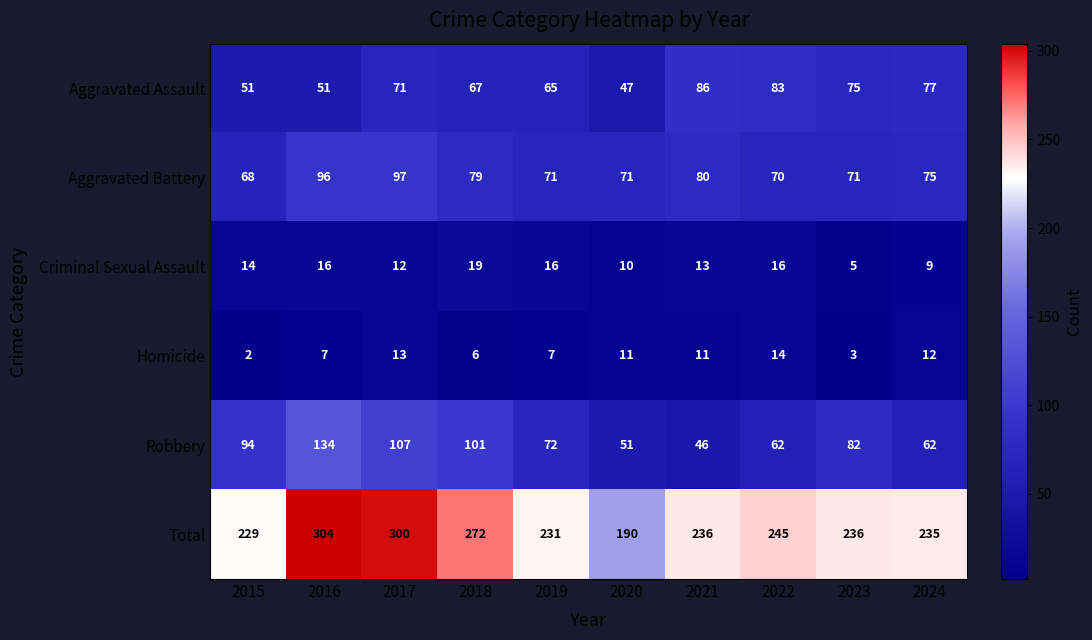

What is the difference between the maximum and minimum values in the Criminal Sexual Assault series?

14